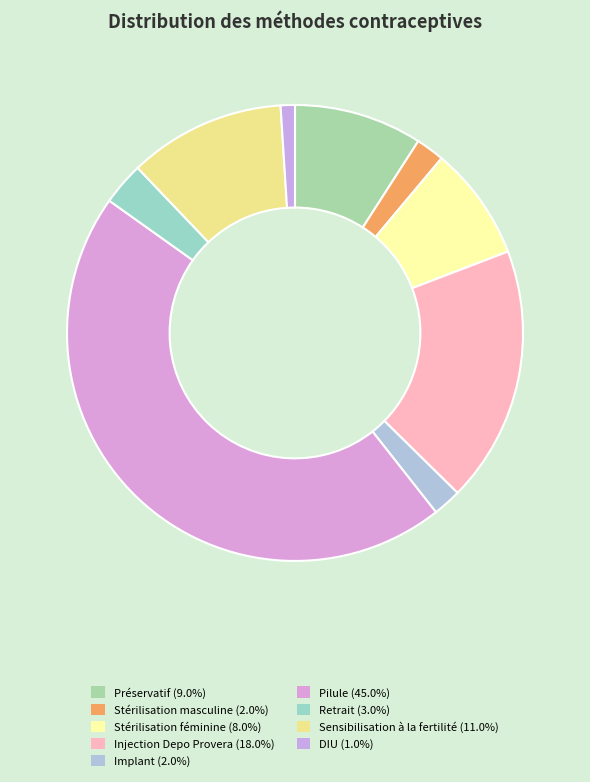

What percentage do Injection Depo Provera and Stérilisation masculine together represent?

20.2%